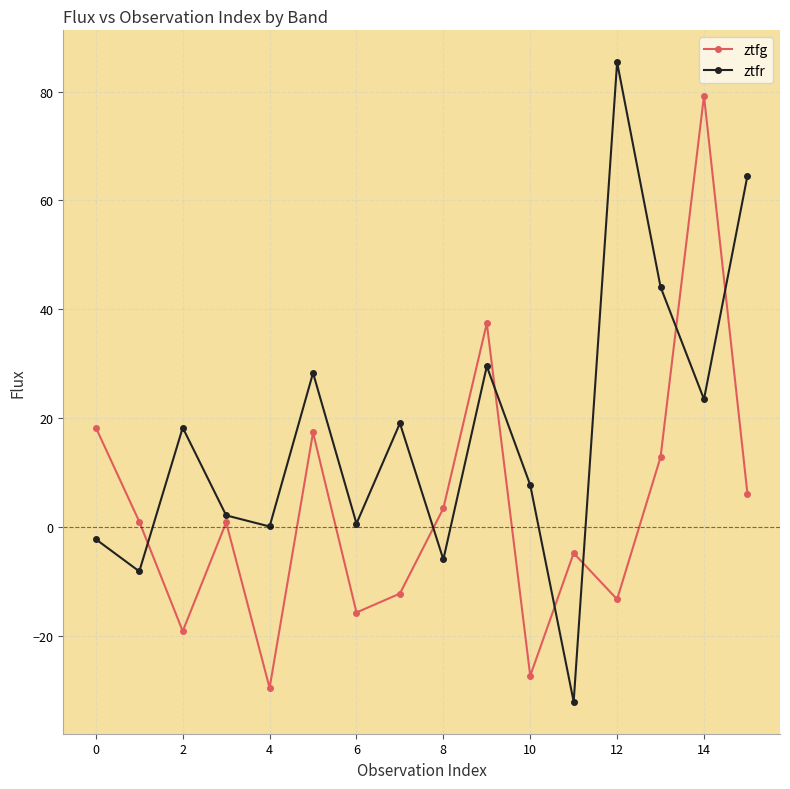

What is the value of the ztfr point at the 16th from the left?

64.5